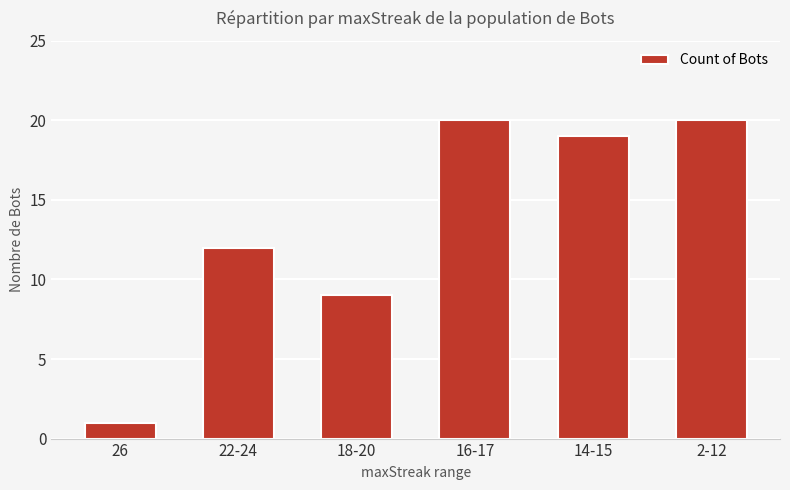

The value at 14-15 is 19. True or false?

True